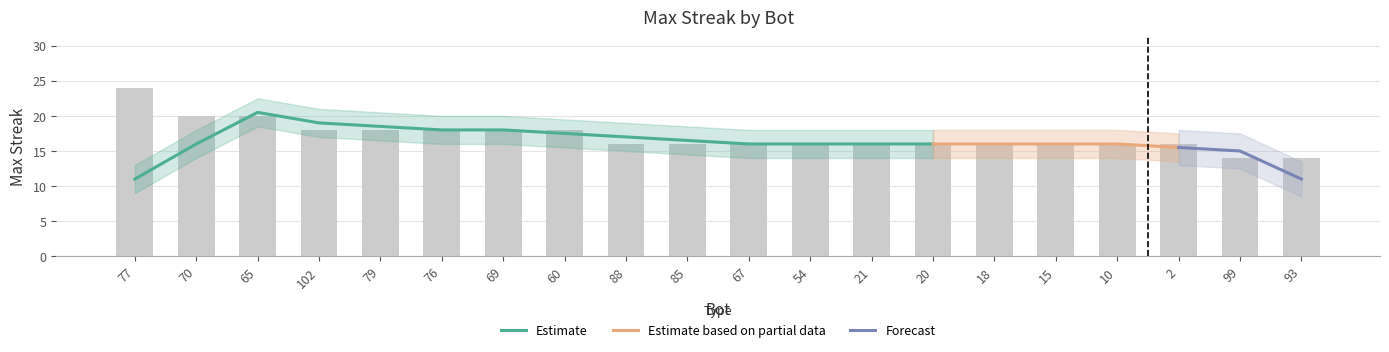

Where does the data first go above 16?

77